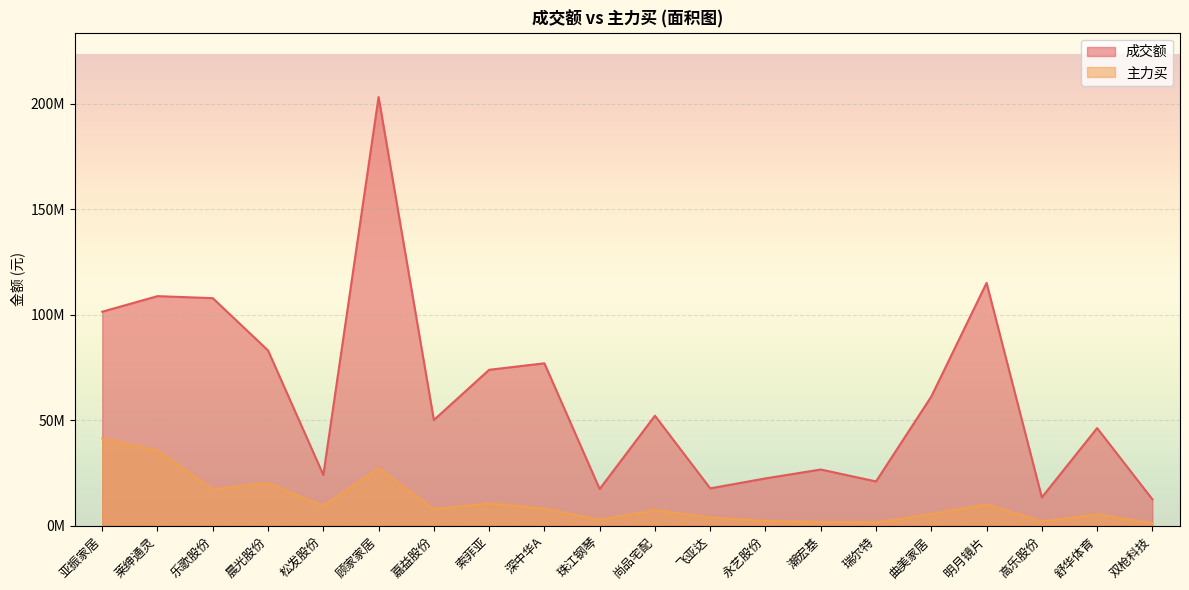

What is the sum of the 主力买 values at 珠江钢琴 and 乐歌股份?

20000807